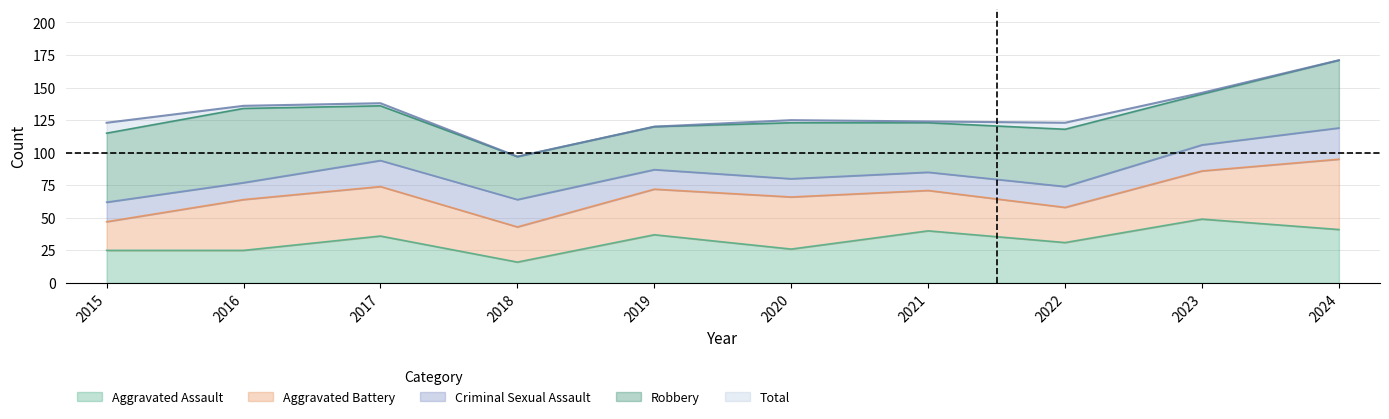

At how many categories does at least one series exceed 127?

4